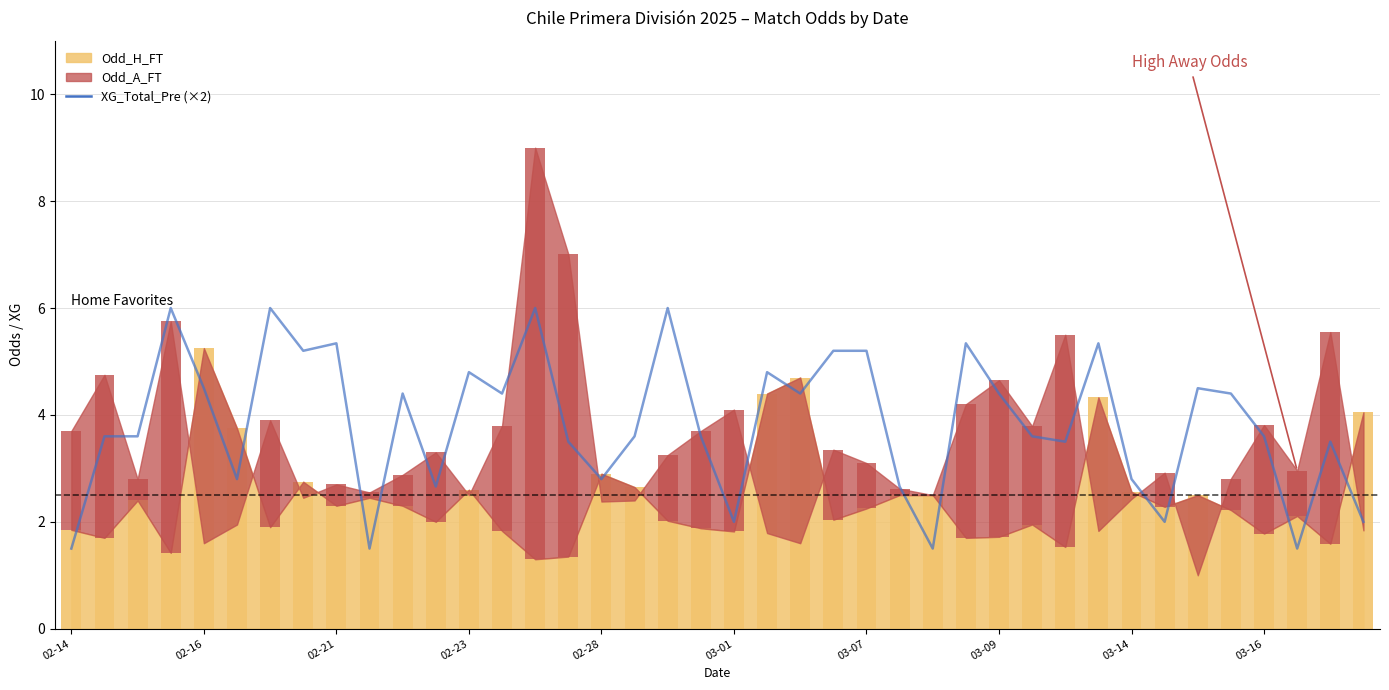

Between 21 and 22, which is larger?

21